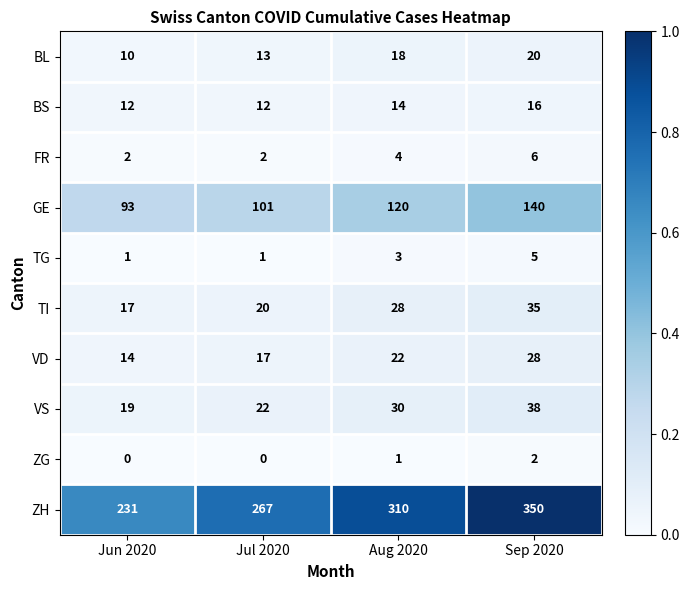

What is the spread (max minus min) of values at Aug 2020?

309